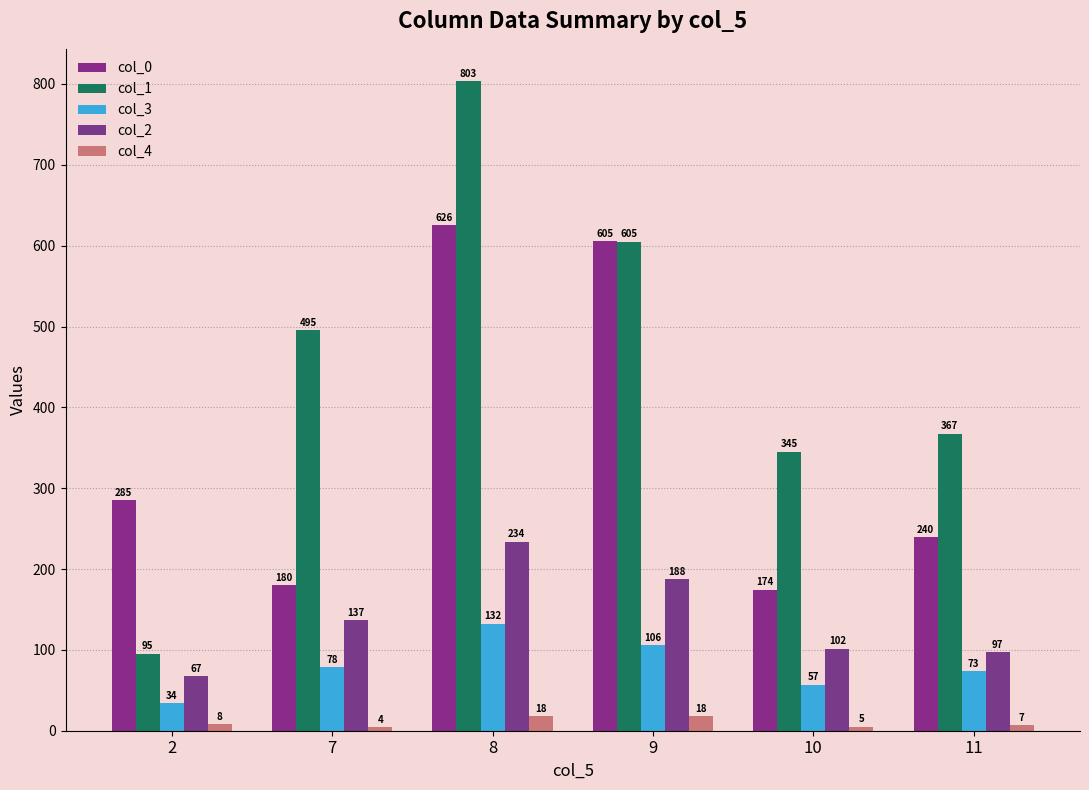

What are all the series names shown in the legend?

col_0, col_1, col_3, col_2, col_4